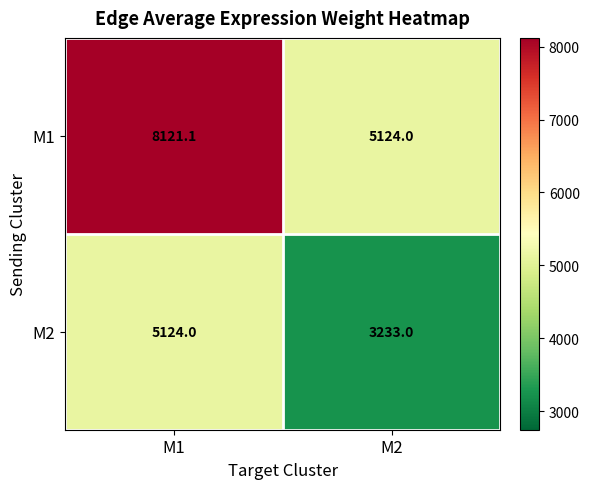

Rank the series at M1 from lowest to highest value.

M2, M1